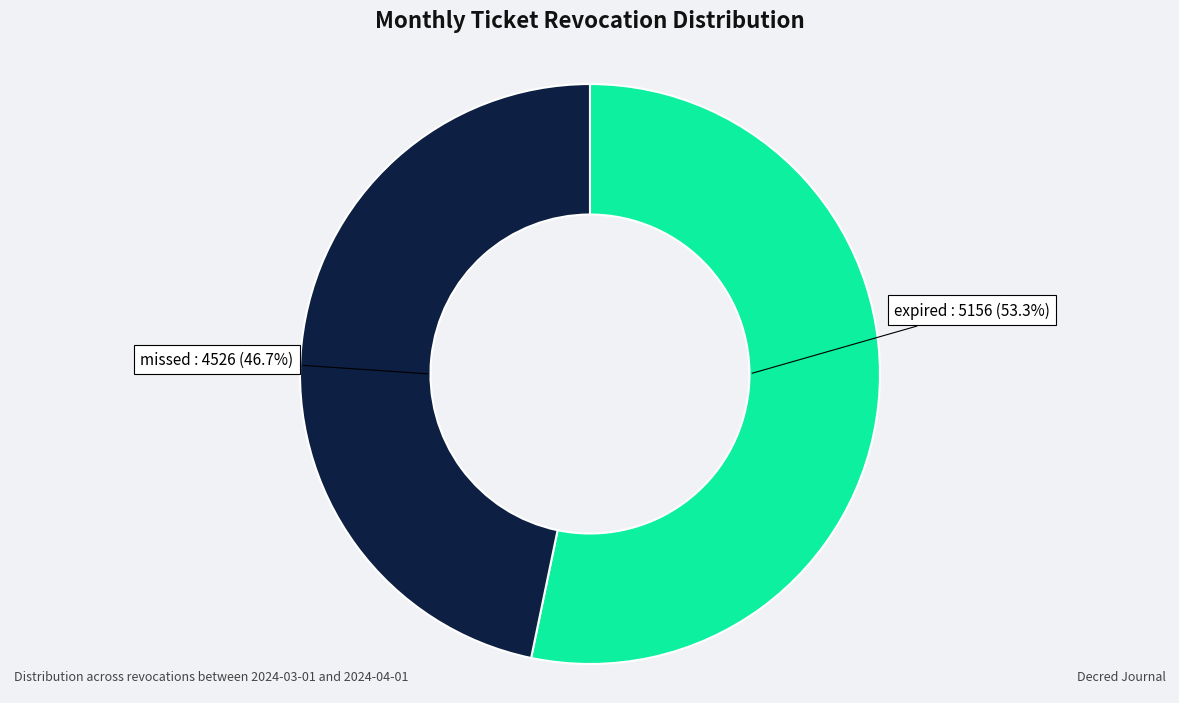

How many segments does this pie chart have?

2